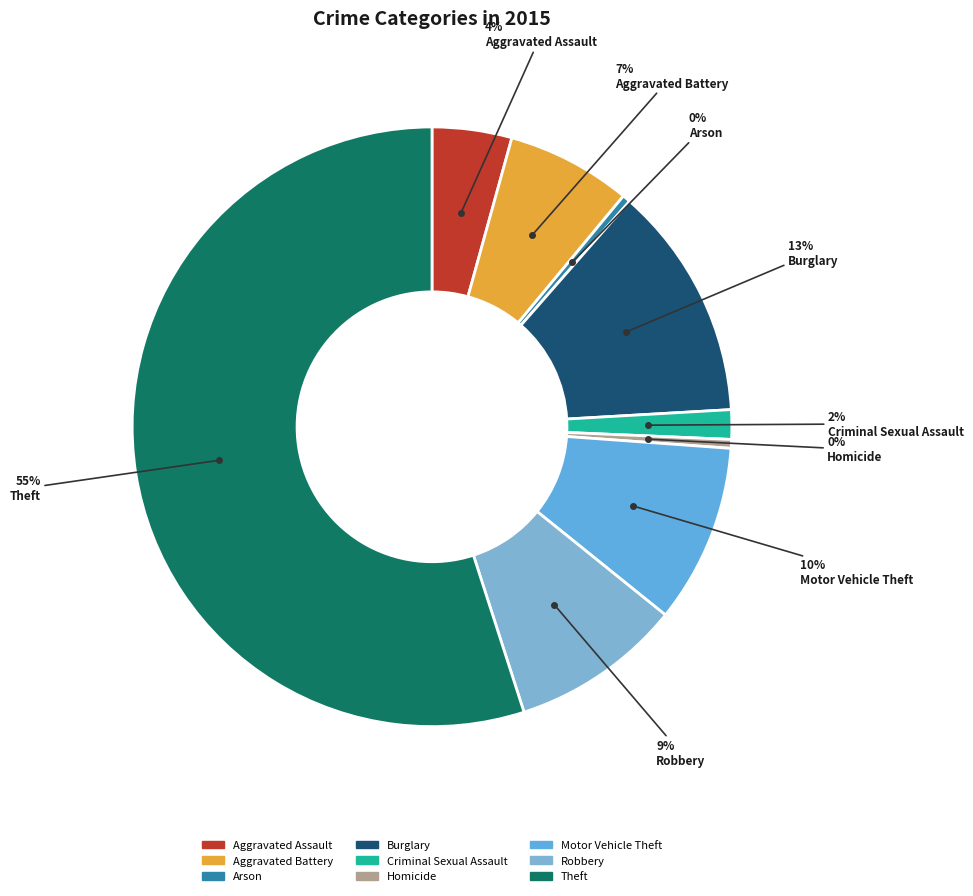

Do Aggravated Assault and Robbery together represent more than half of the pie?

No